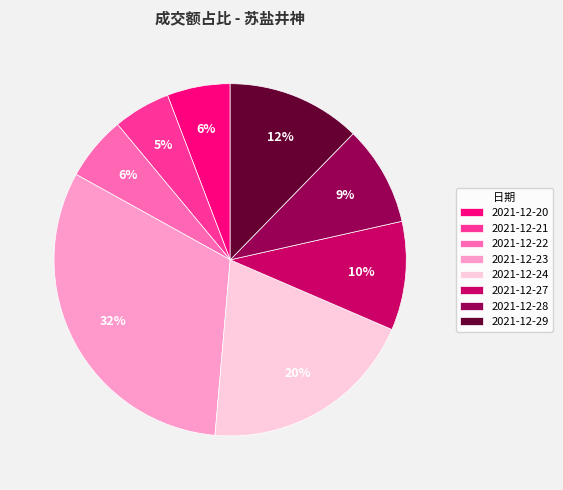

Do 2021-12-21 and 2021-12-22 together represent more than half of the pie?

No